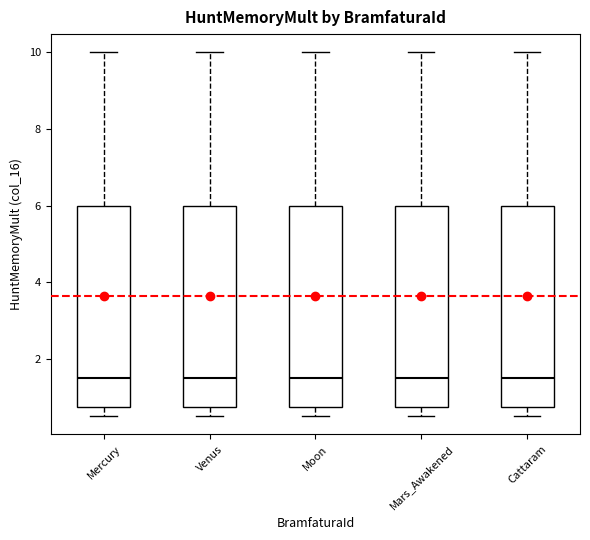

Reading left to right, transcribe this box plot: for each box, give where its median line is, the range the box spans, and where its two whiskers end, as read against the y-axis. The values are not printed on the chart, so give them approximately, as read against the axis.

Mercury: median 1.6, box 0.8 to 6.0, whiskers 0.6 to 10.0
Venus: median 1.6, box 0.8 to 6.0, whiskers 0.6 to 10.0
Moon: median 1.6, box 0.8 to 6.0, whiskers 0.6 to 10.0
Mars_Awakened: median 1.6, box 0.8 to 6.0, whiskers 0.6 to 10.0
Cattaram: median 1.6, box 0.8 to 6.0, whiskers 0.6 to 10.0